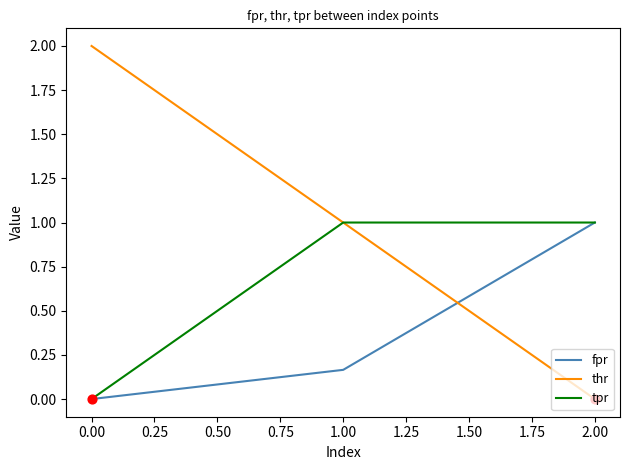

Which series has the largest range (max minus min)?

thr